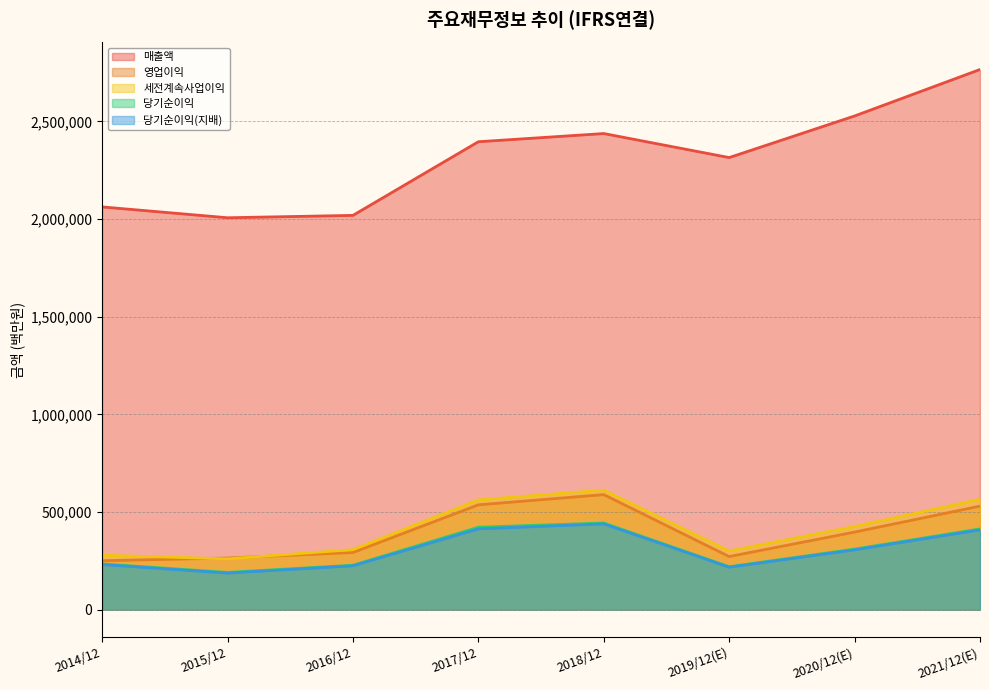

How many lines are shown in the chart?

5